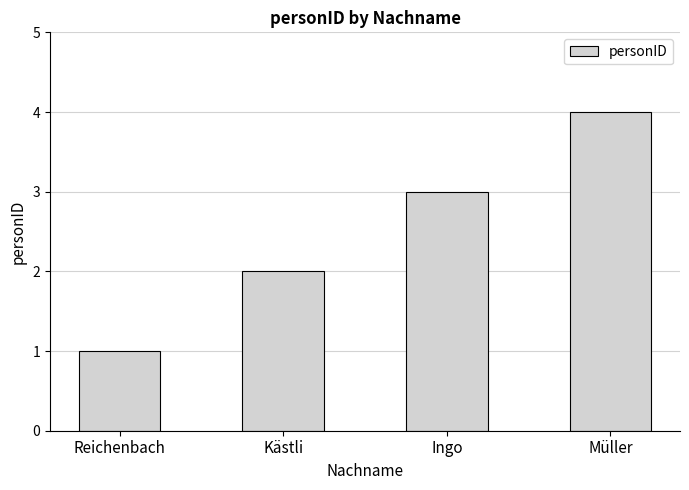

What is the change in value from Kästli to Müller?

+2